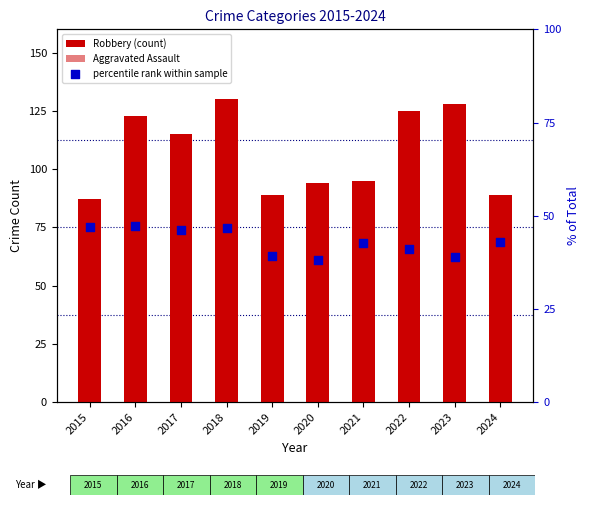

Which series contains the lowest Y value?

Aggravated Assault